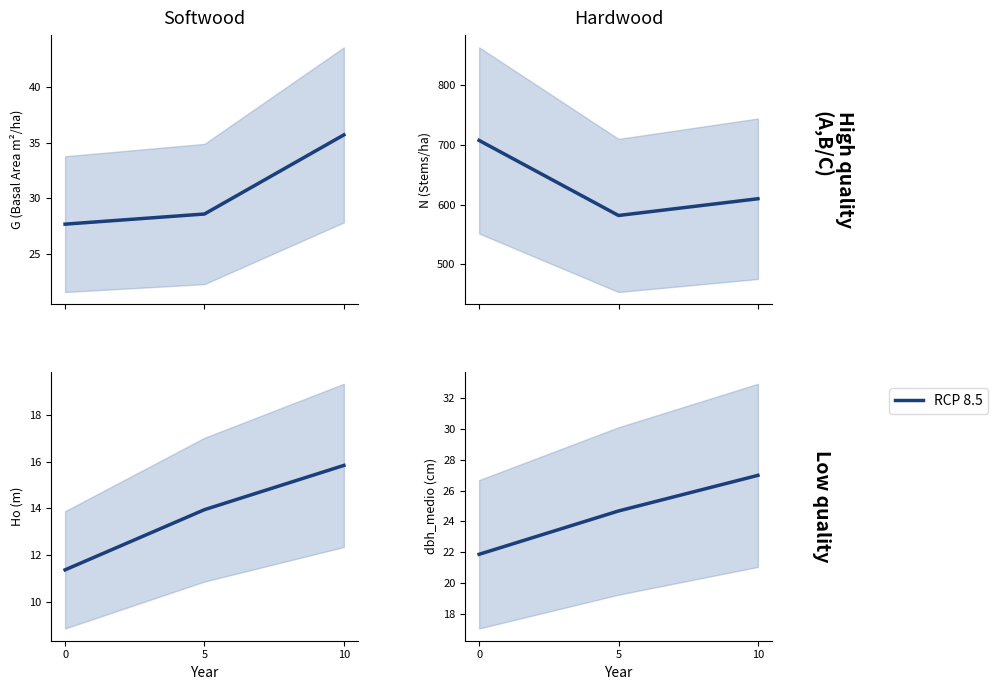

Does the chart display data point markers on the line(s)?

No